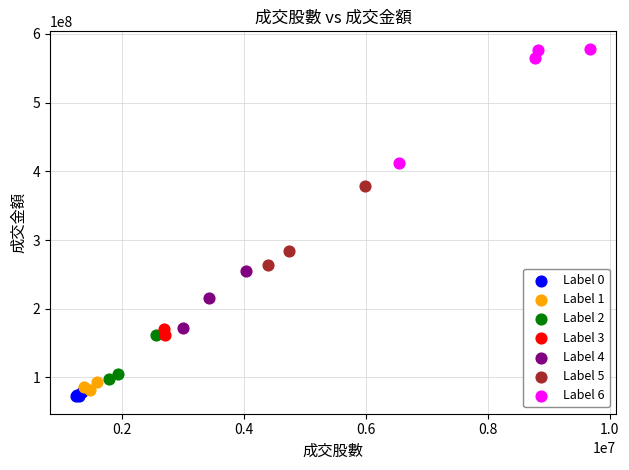

Which series reaches the minimum Y coordinate?

Label 0